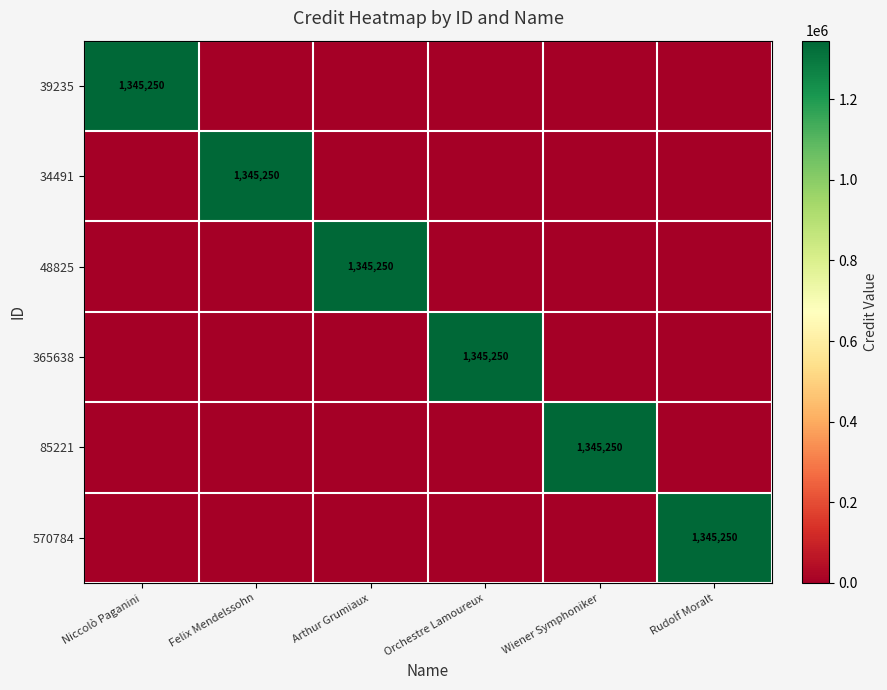

What is the total value across all series at Felix Mendelssohn?

1345250